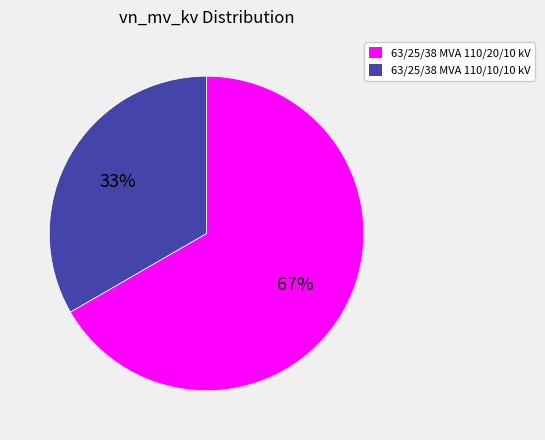

To the nearest percent, what is the combined percentage of 63/25/38 MVA 110/10/10 kV and 63/25/38 MVA 110/20/10 kV?

100%